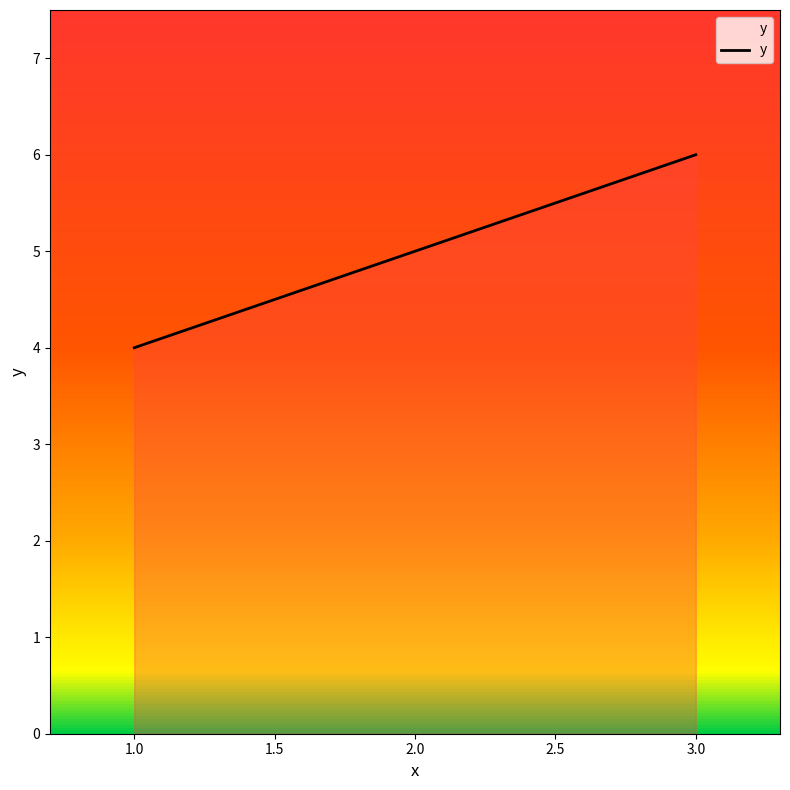

Count the number of categories in the chart.

3